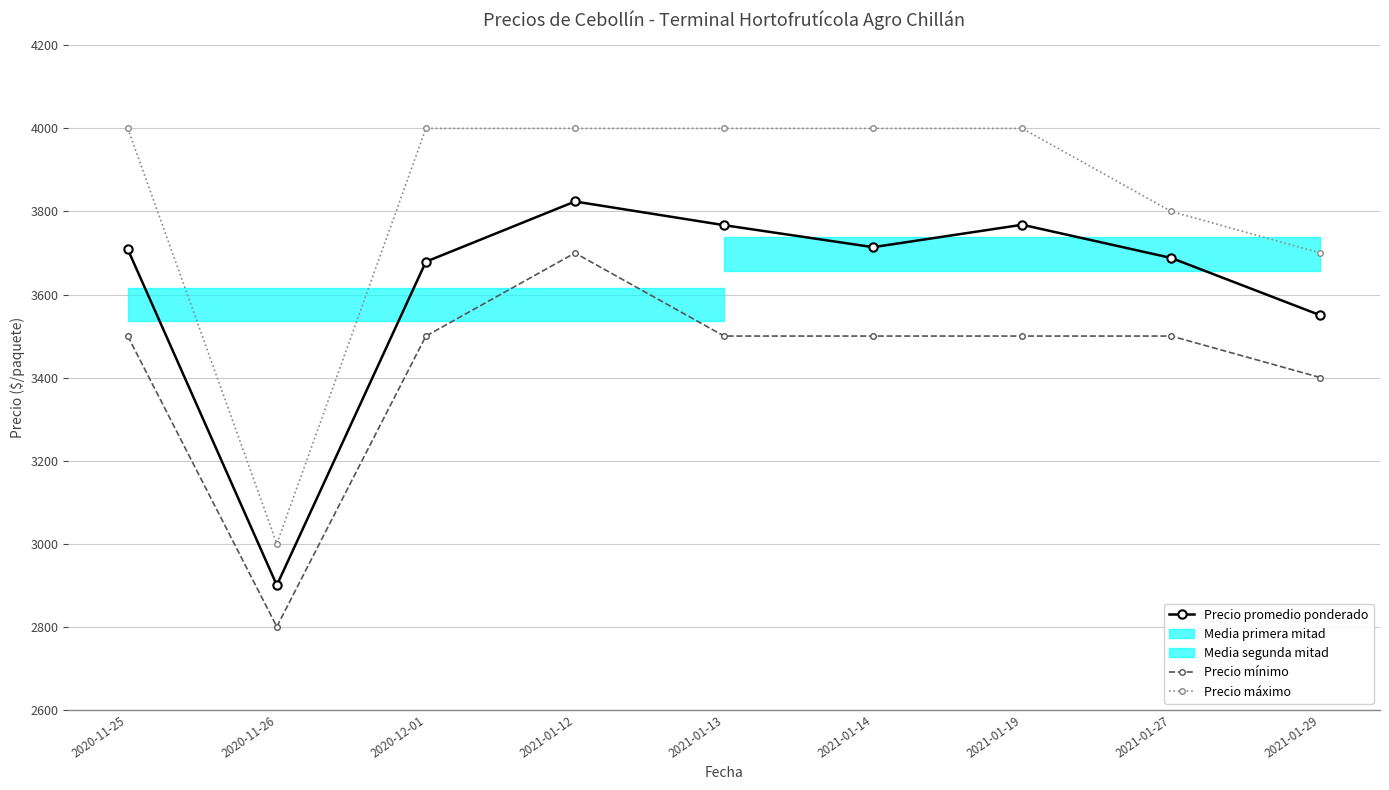

What is the label of the 2nd point from the right?

2021-01-27